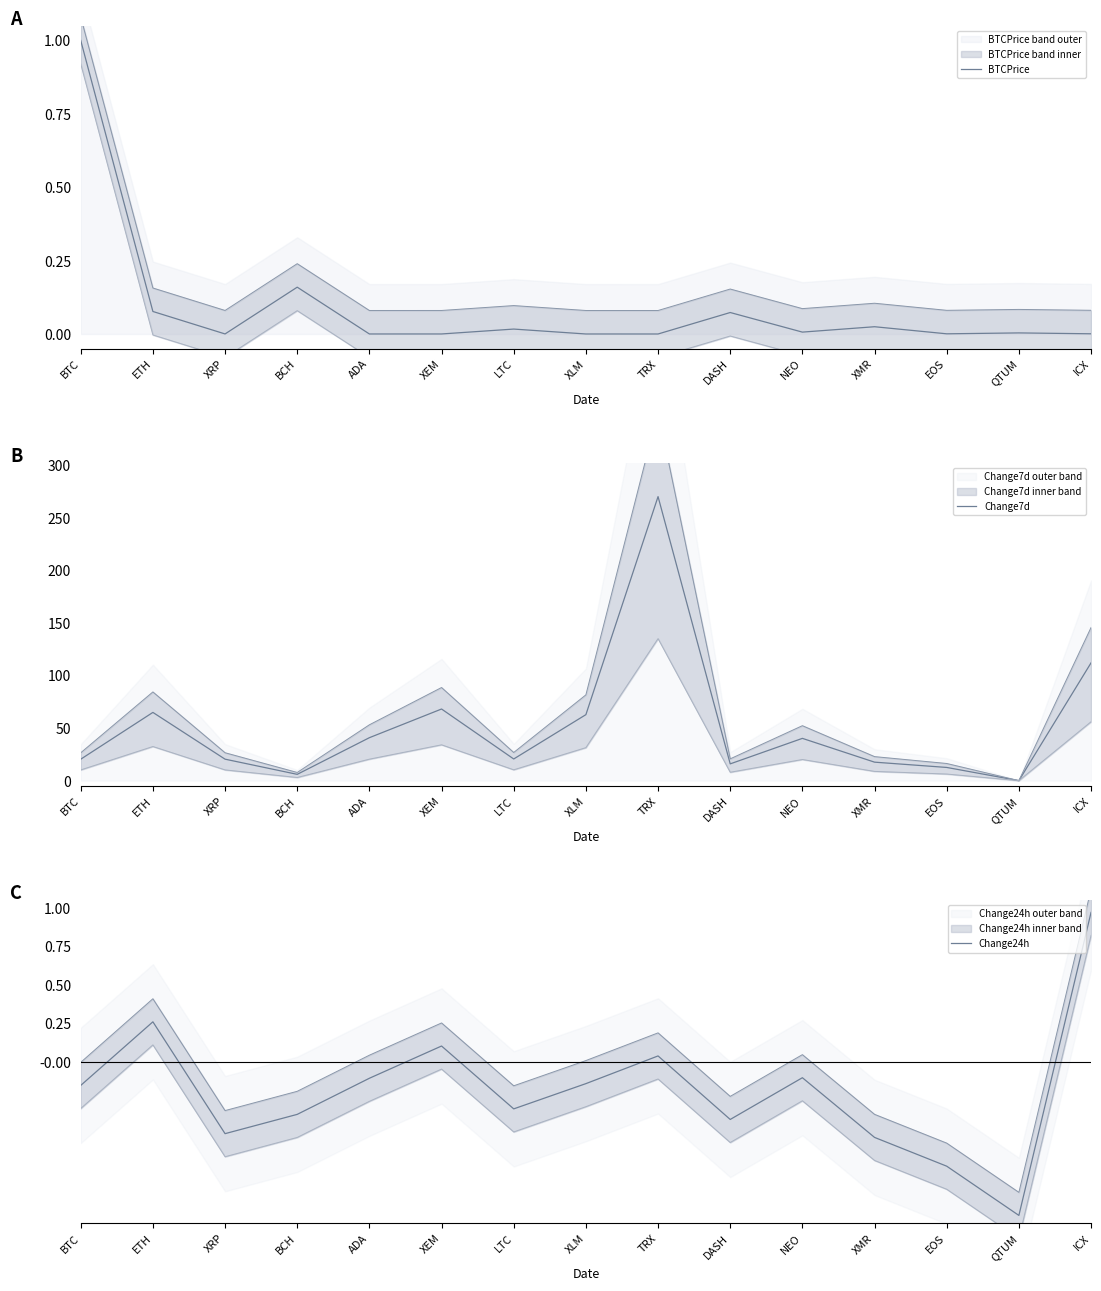

What is the maximum value for Change24h?

1.0